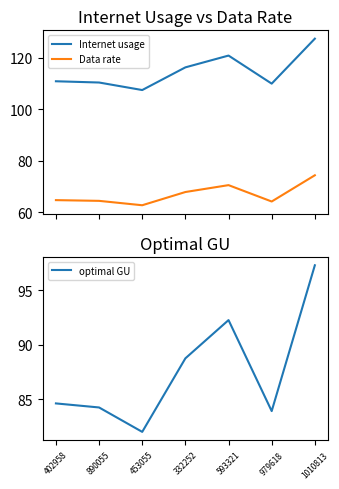

At how many categories does at least one series exceed 84?

7